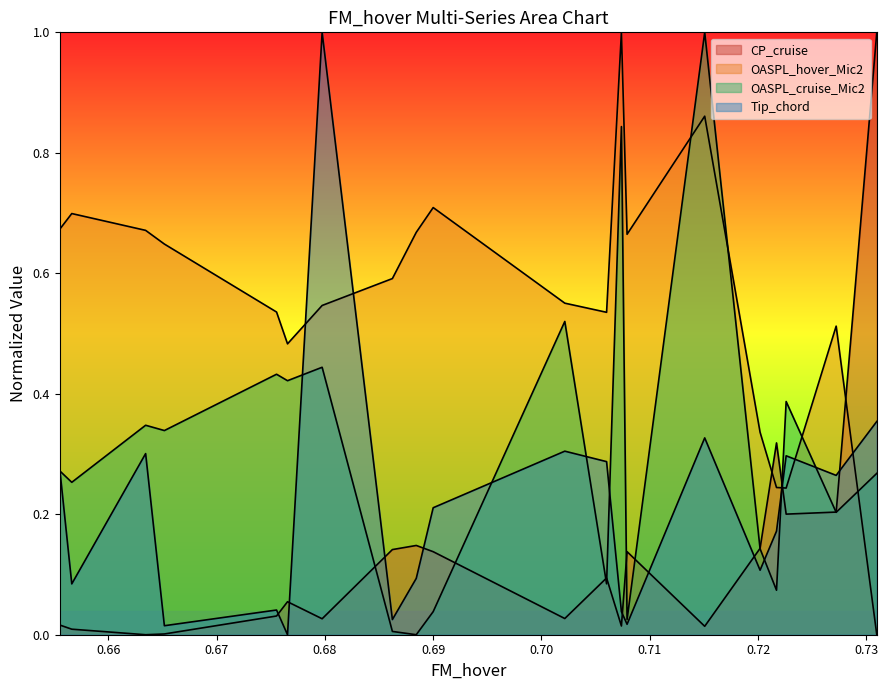

At which label does OASPL_hover_Mic2 reach its peak?

0.7073809376424809